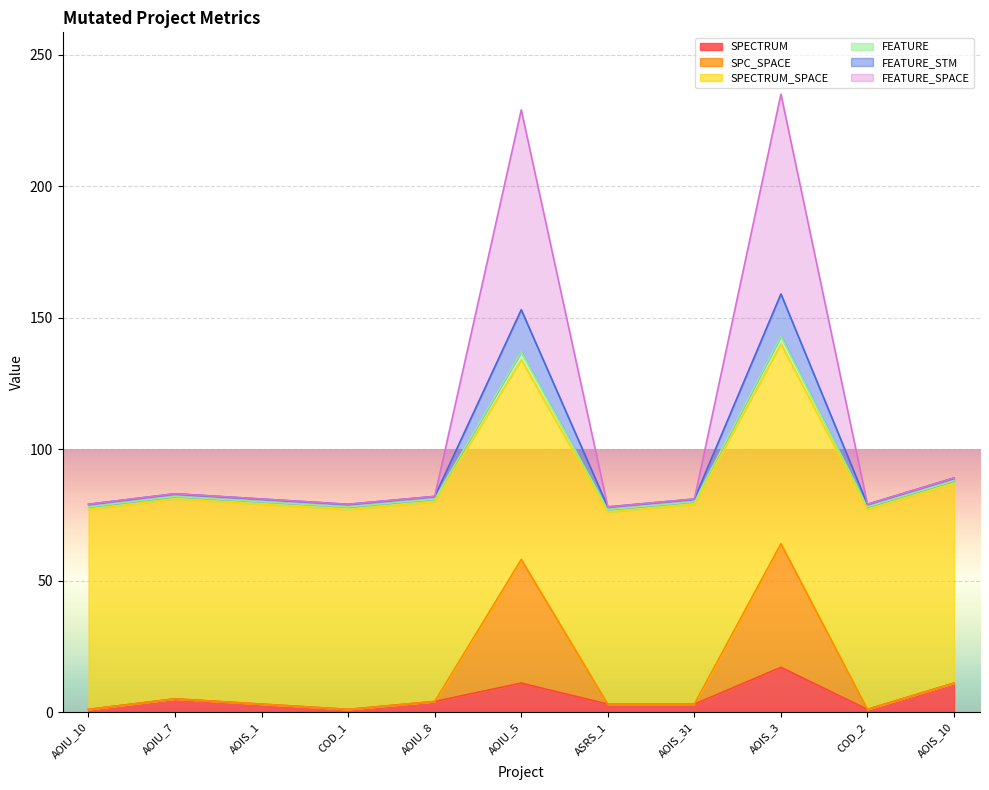

True or false: SPECTRUM and FEATURE cross at least once.

False